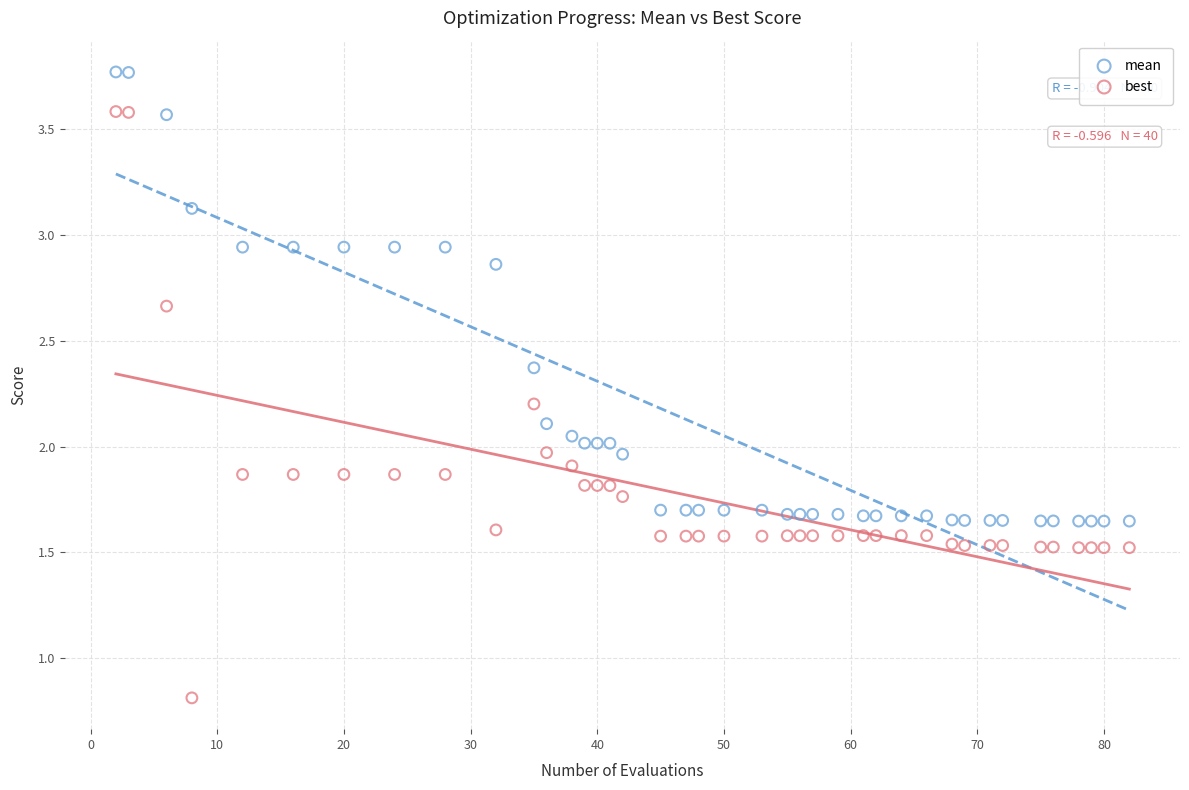

Which series reaches the maximum Y coordinate?

mean